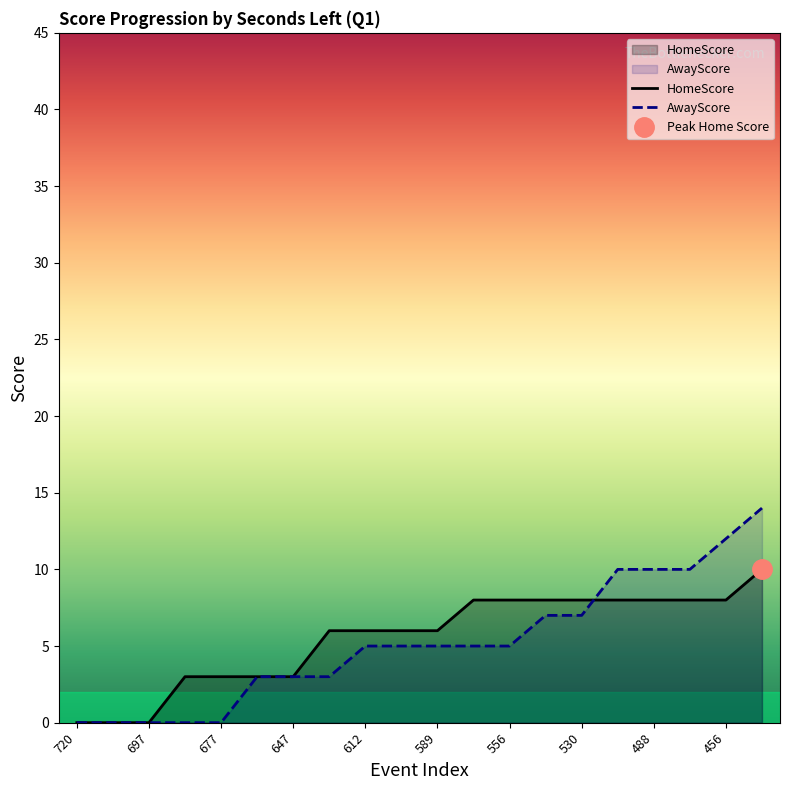

How many HomeScore values are between 3 and 8?

16